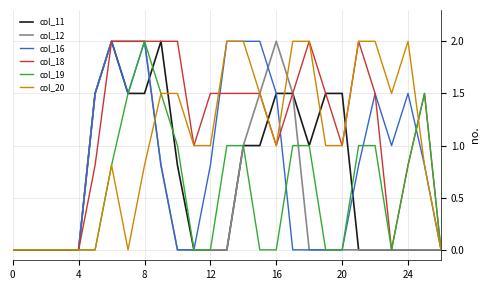

What is the maximum value shown in the chart?

2.0